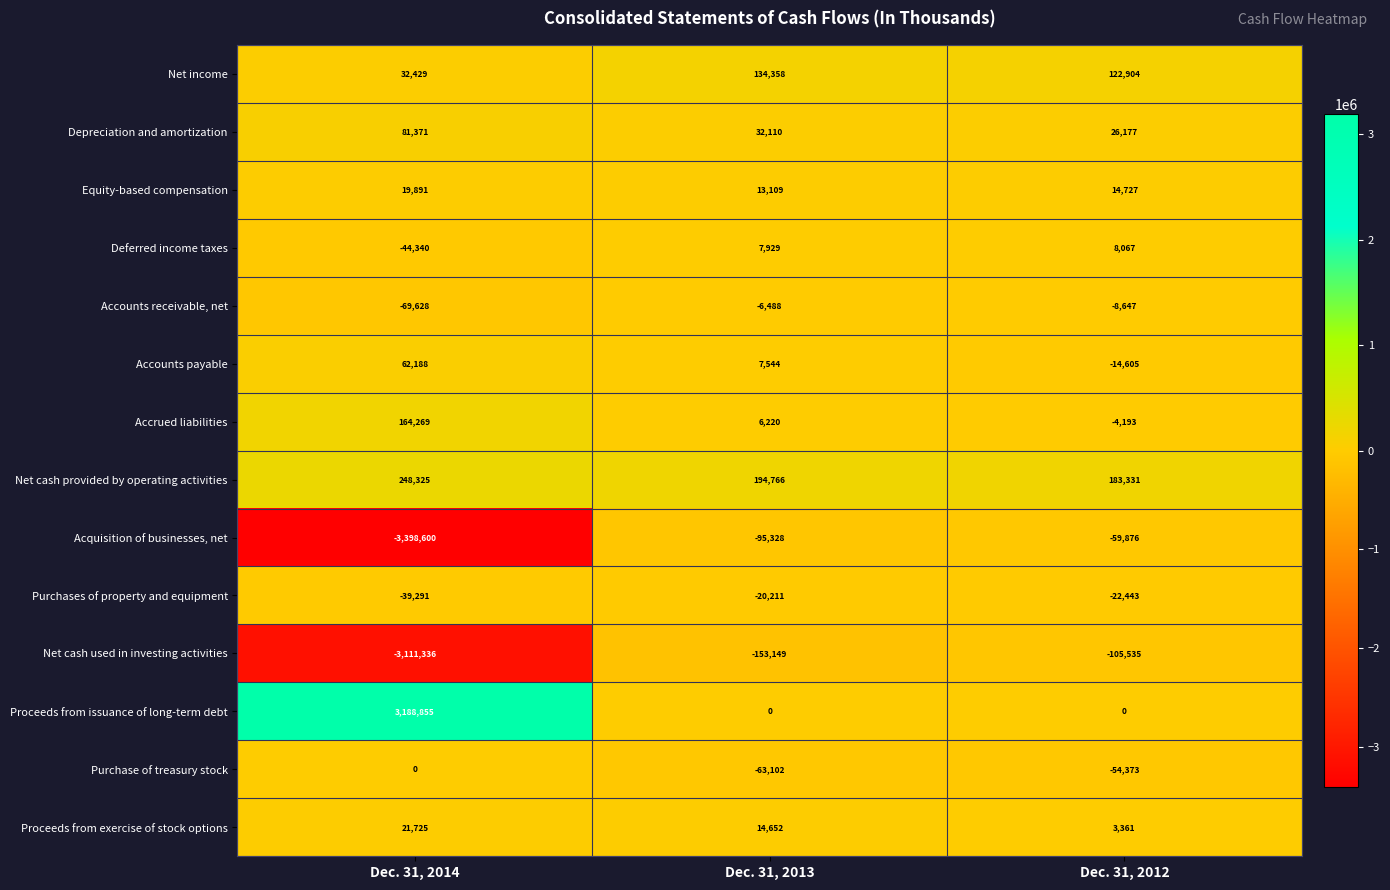

Which category has the lowest value across all series?

Dec. 31, 2014